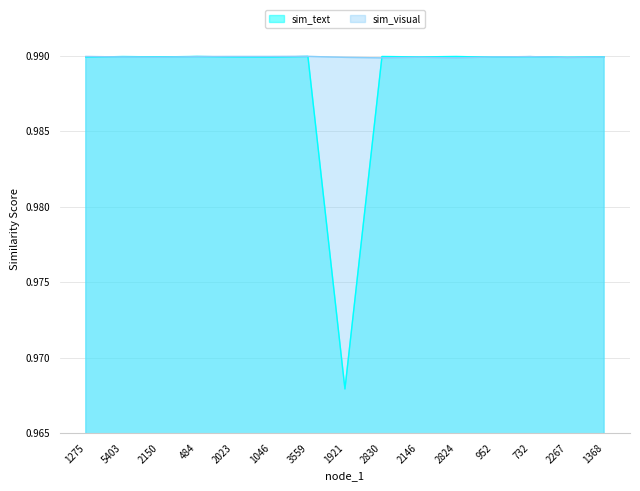

Which category has the lowest value across all series?

1921